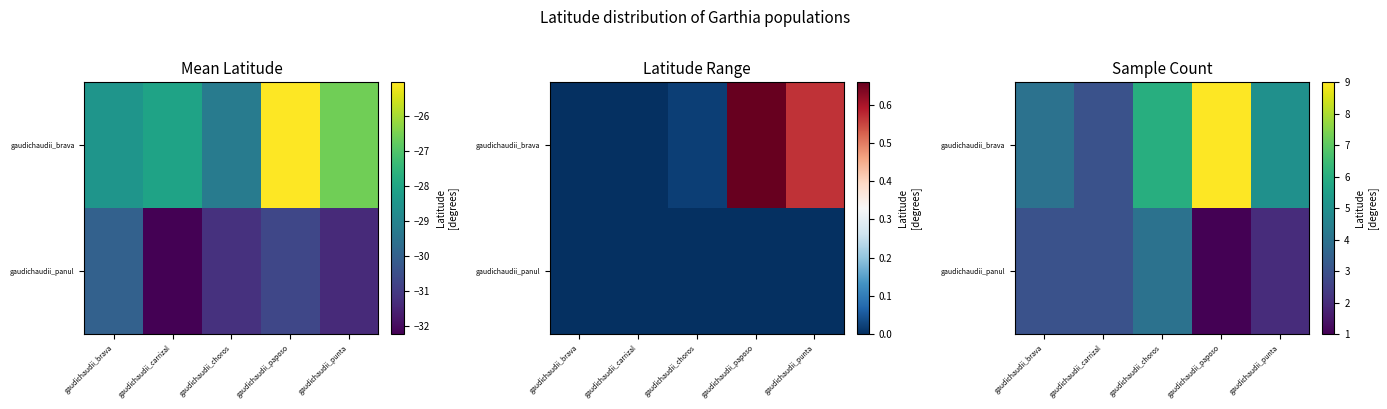

The value of gaudichaudii_panul at gaudichaudii_carrizal is 3. True or false?

True